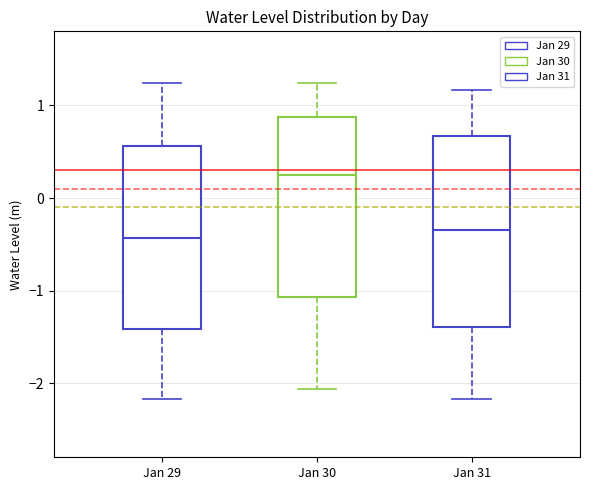

Reading left to right, transcribe this box plot: for each box, give where its median line is, the range the box spans, and where its two whiskers end, as read against the y-axis. The values are not printed on the chart, so give them approximately, as read against the axis.

Jan 29: median -0.4, box -1.4 to 0.6, whiskers -2.2 to 1.2
Jan 30: median 0.2, box -1.1 to 0.9, whiskers -2.1 to 1.2
Jan 31: median -0.3, box -1.4 to 0.7, whiskers -2.2 to 1.2